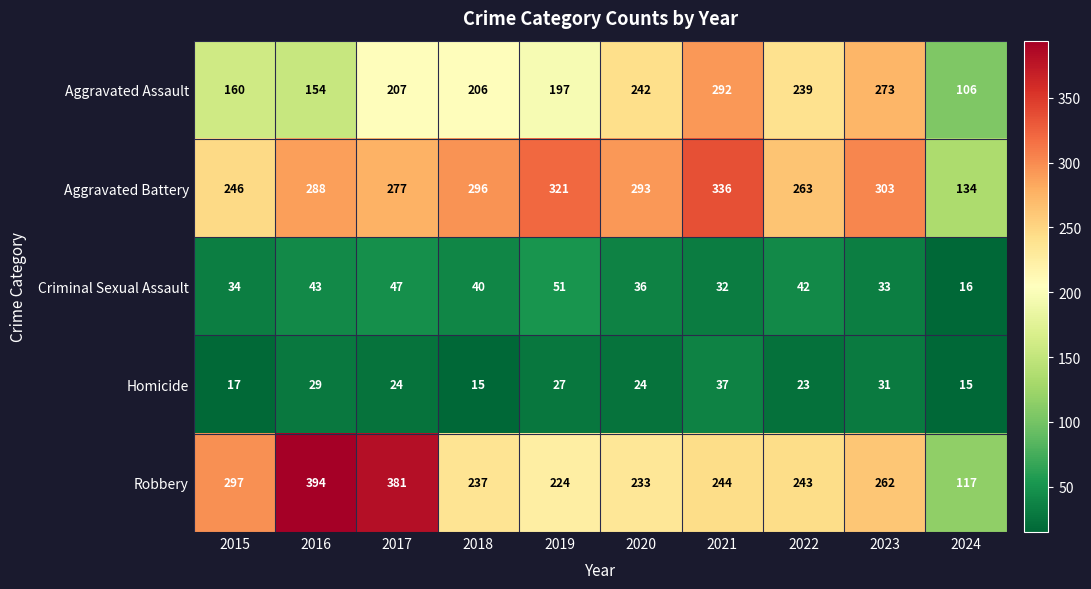

How many categories are shown in the chart?

10